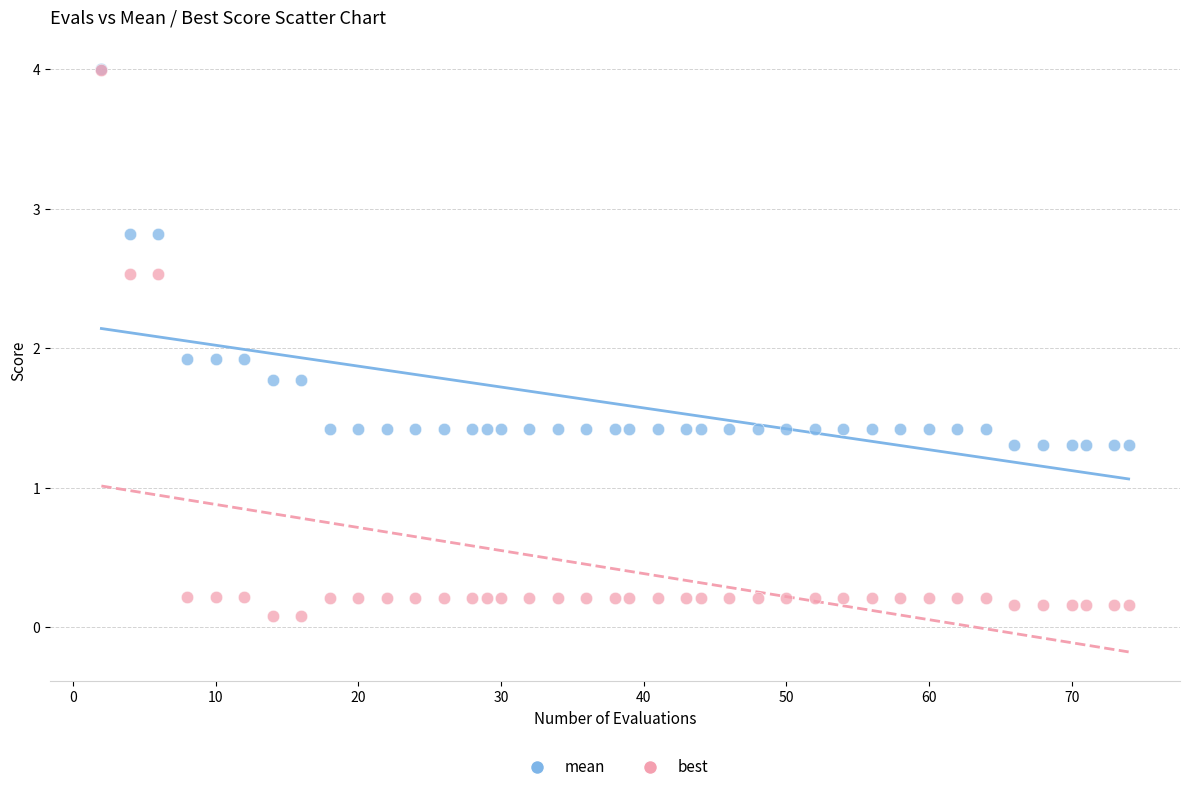

What are all the series names shown in the legend?

mean, best